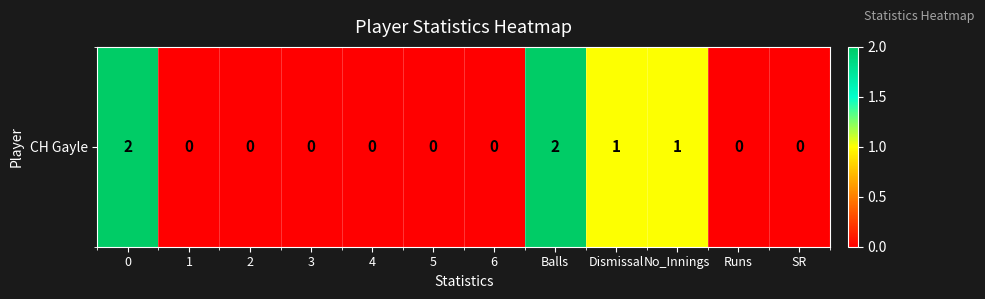

Rank the categories by value from lowest to highest.

1, 2, 3, 4, 5, 6, Runs, SR, Dismissal, No_Innings, 0, Balls